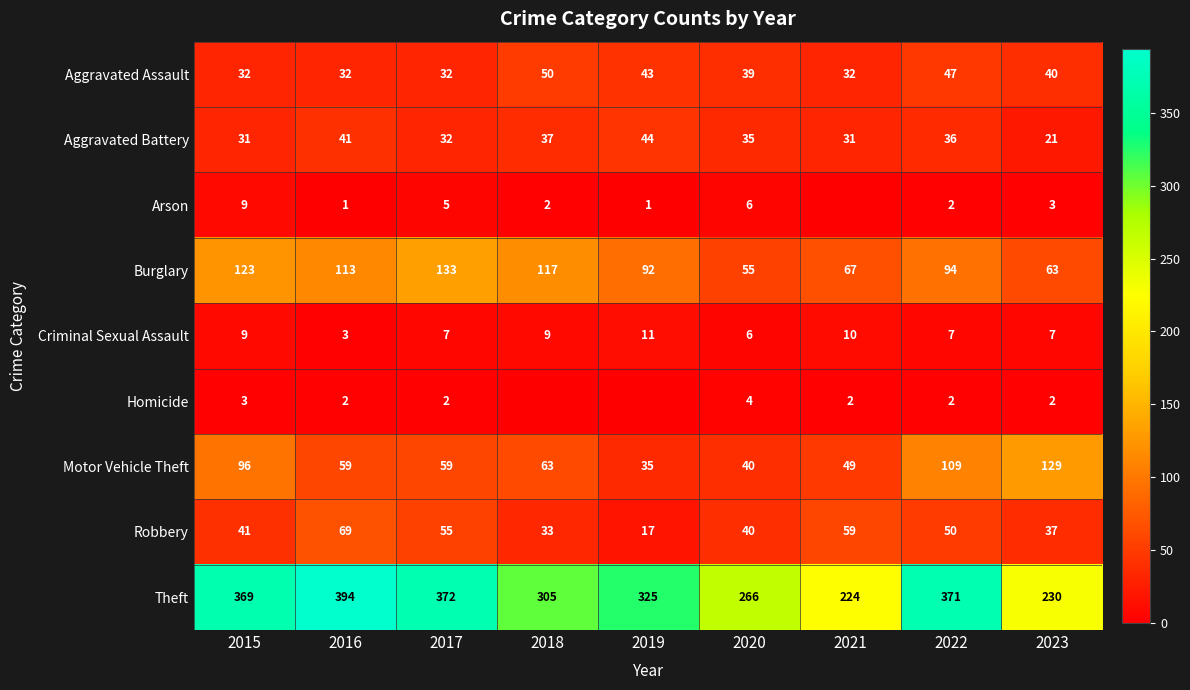

At which label is Homicide closest to 2?

2016